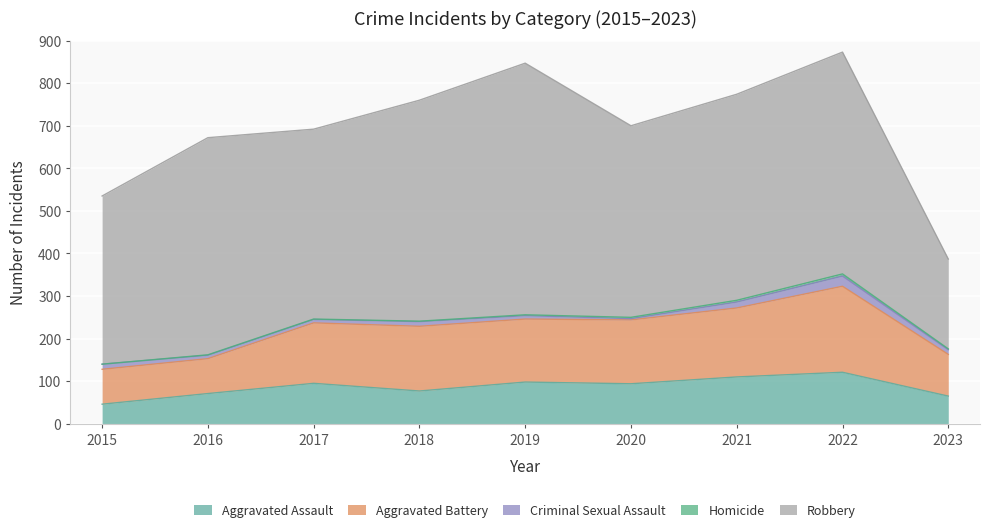

What is the value of the Criminal Sexual Assault point at the 6th from the left?

3